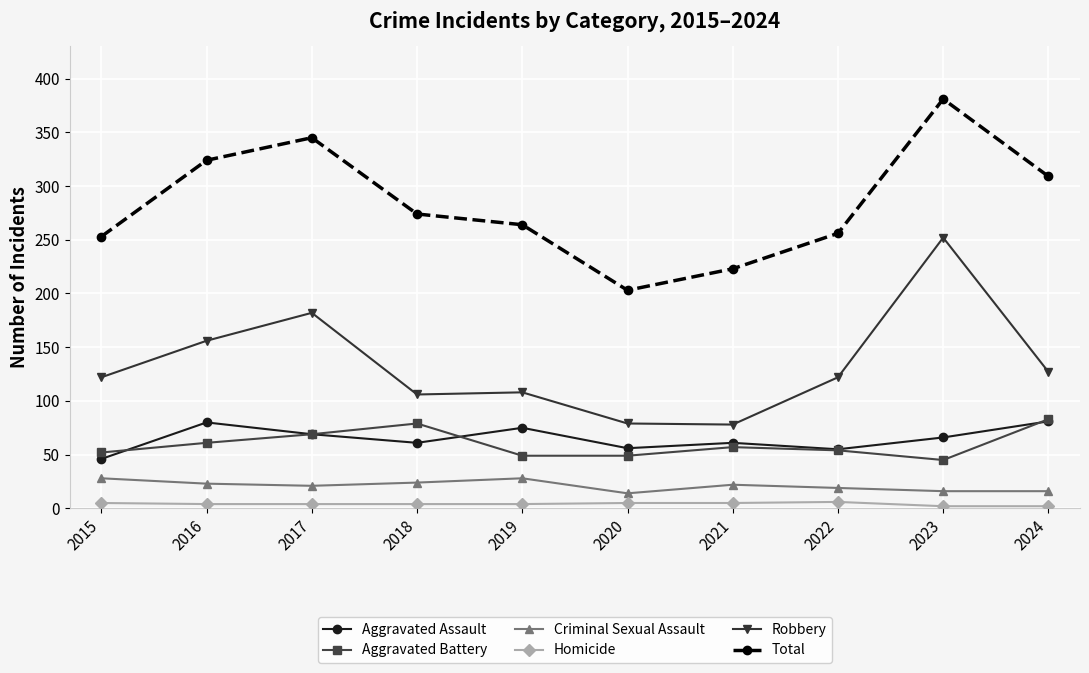

What are all the series names shown in the legend?

Aggravated Assault, Aggravated Battery, Criminal Sexual Assault, Homicide, Robbery, Total